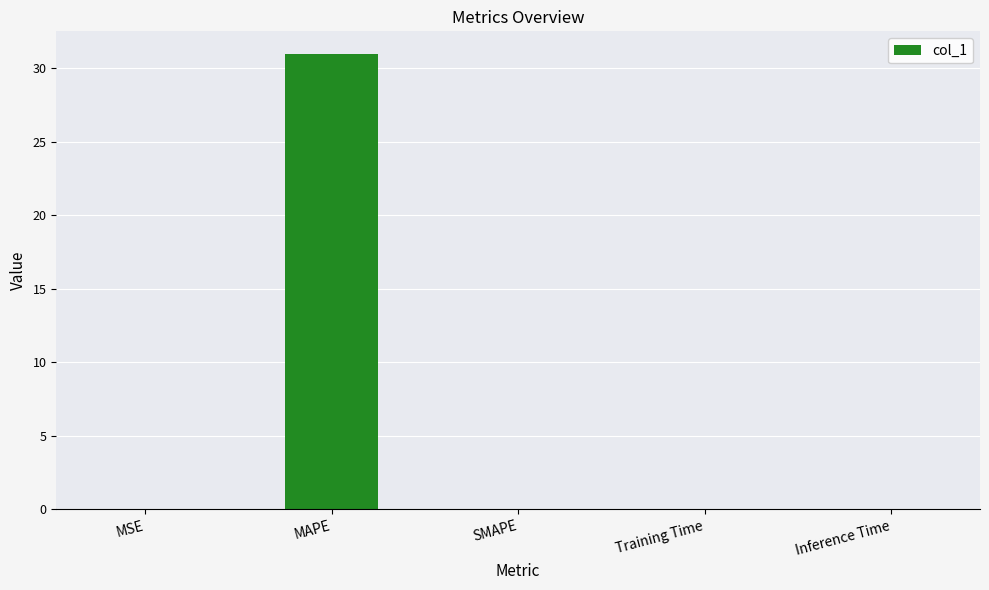

Which category has the highest value across all series?

MAPE